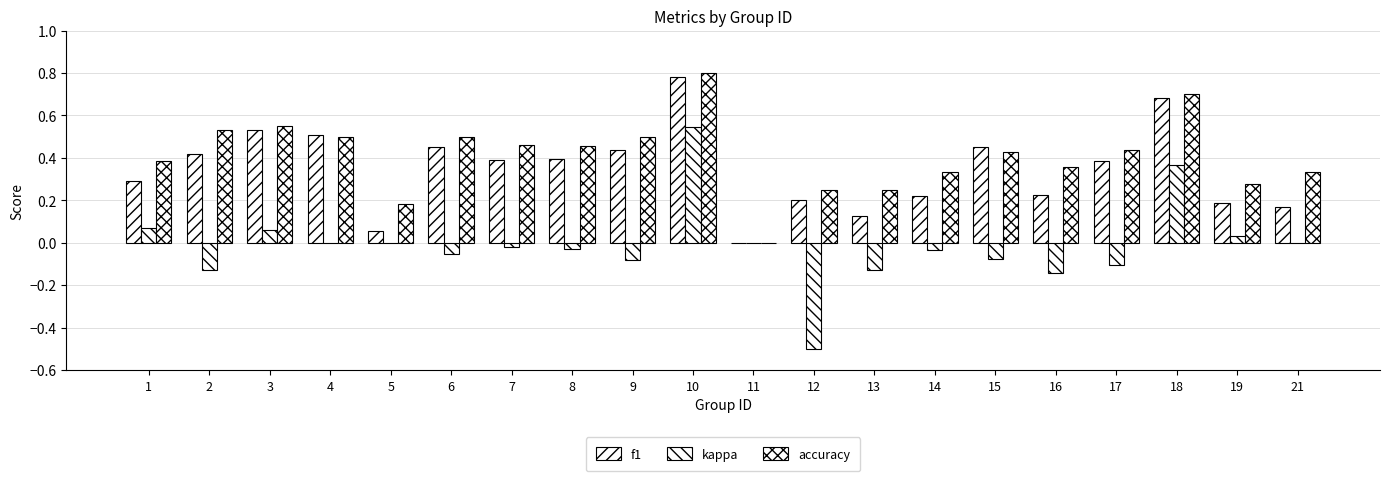

Are the bars horizontal?

No